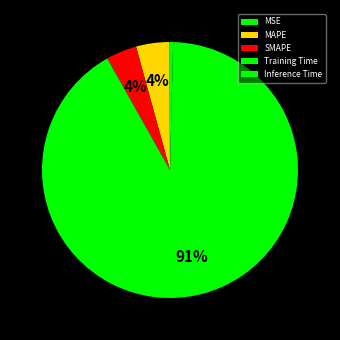

To the nearest percent, what percentage of the pie is SMAPE?

4%